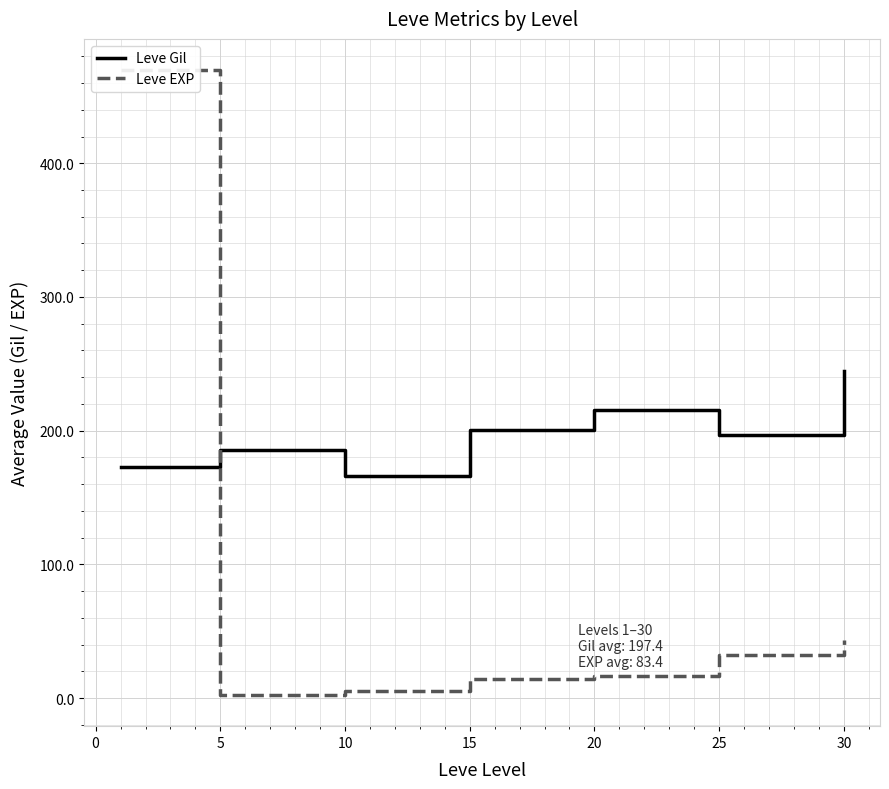

The value of Leve Gil at 30 is 244.3. True or false?

True